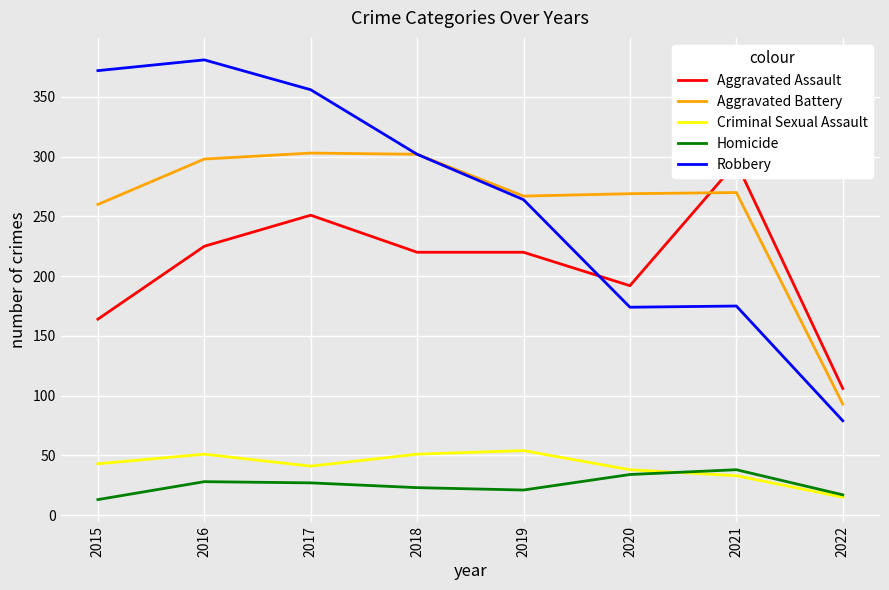

How many lines are shown in the chart?

5